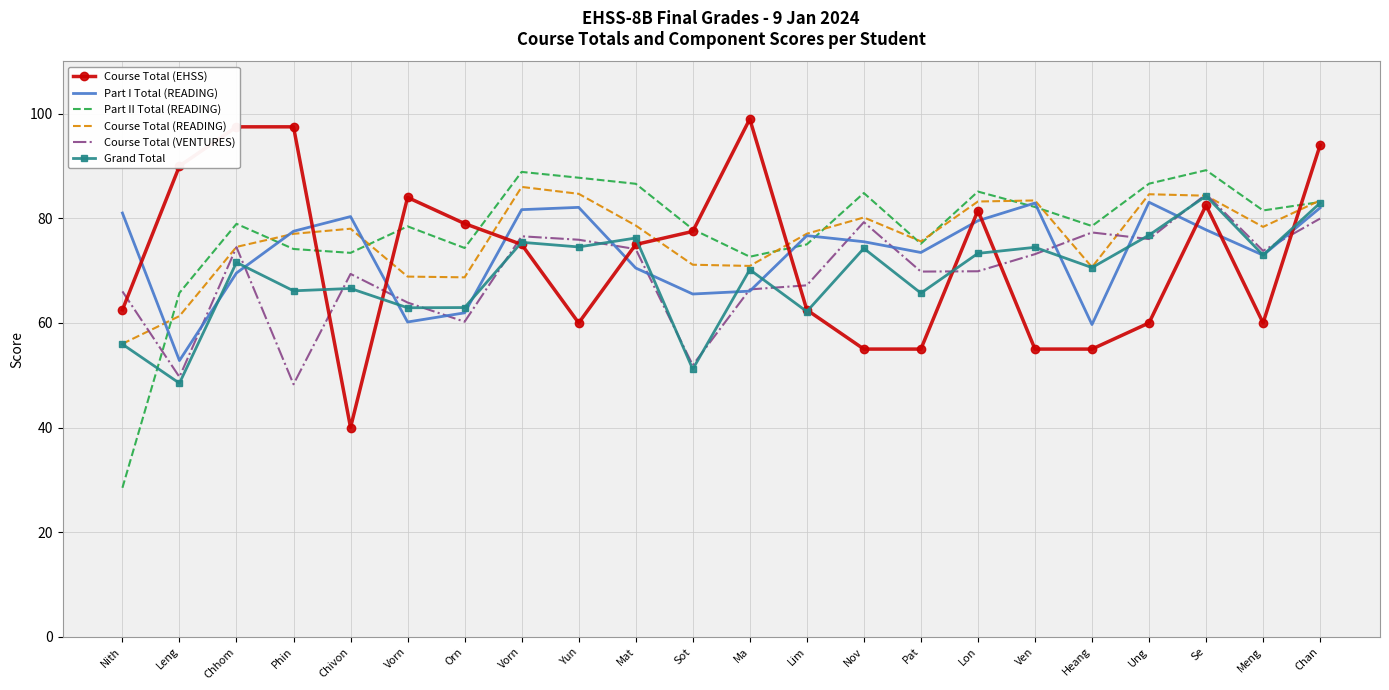

What are all the series names shown in the legend?

Course Total (EHSS), Part I Total (READING), Part II Total (READING), Course Total (READING), Course Total (VENTURES), Grand Total